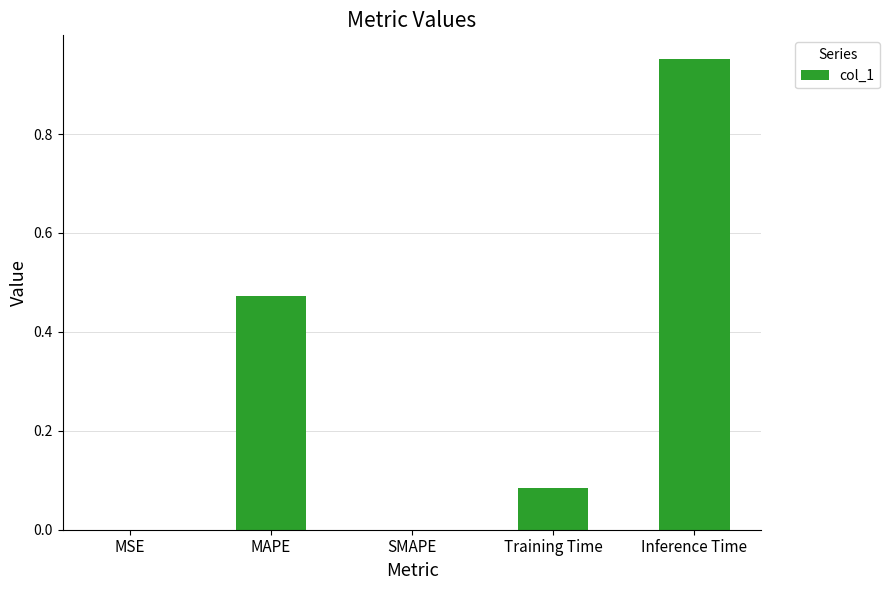

What is the change in value from MSE to Inference Time?

+1.0